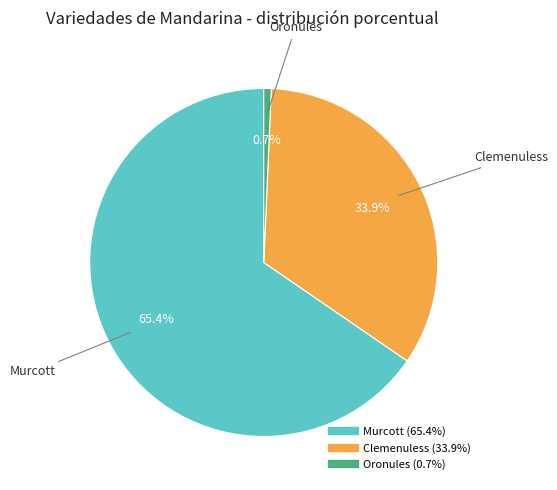

How many segments does this pie chart have?

3